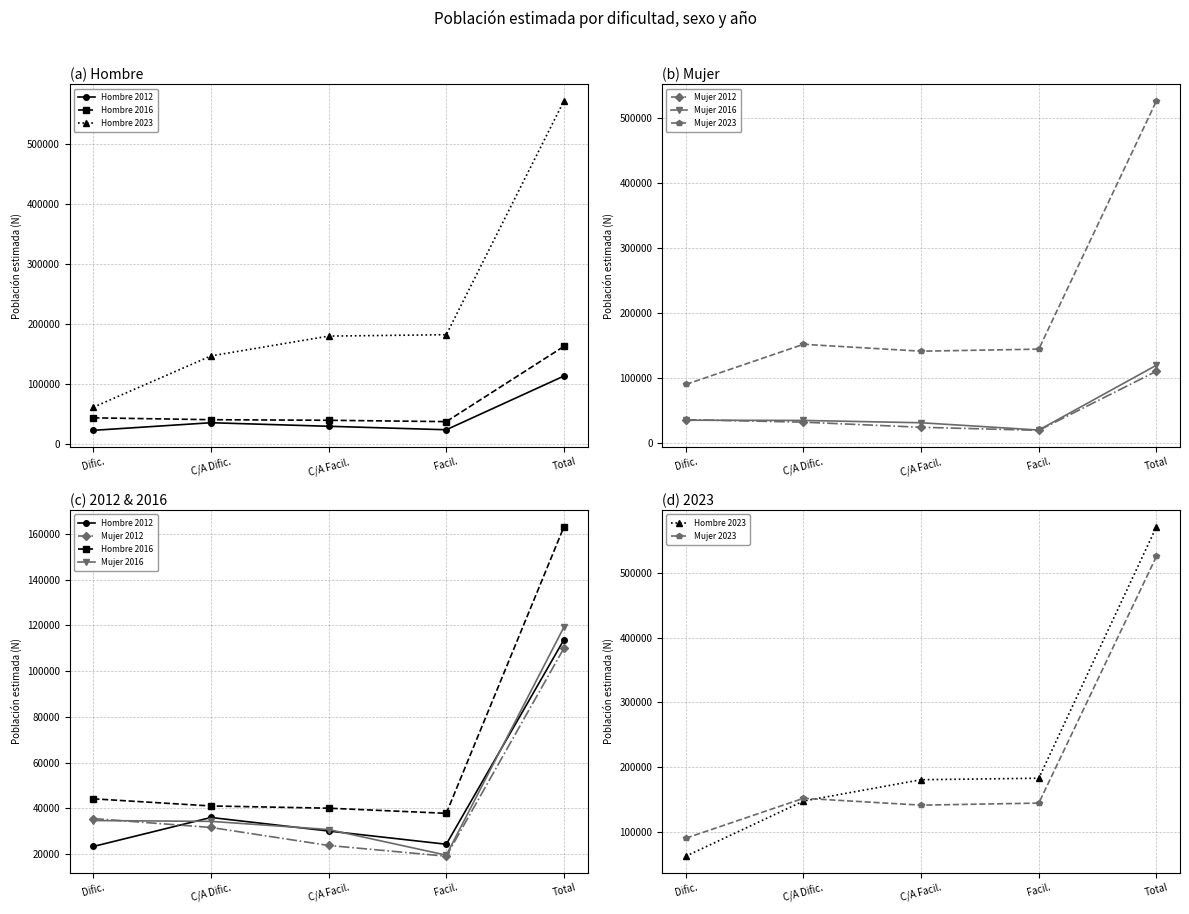

True or false: Hombre 2012 has a value of 9699 at C/A Dific..

False